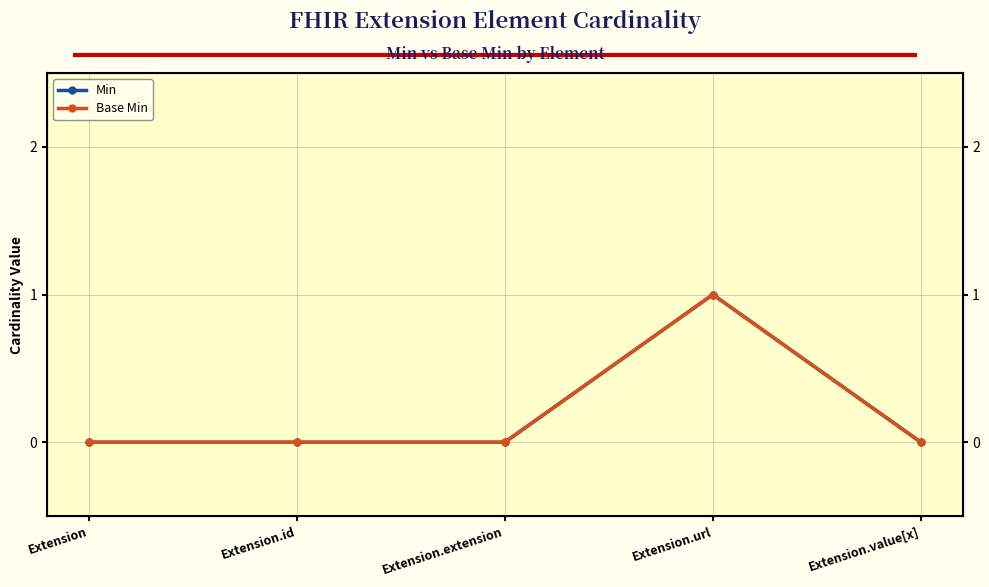

At which category is the sum across all series the highest?

Extension.url